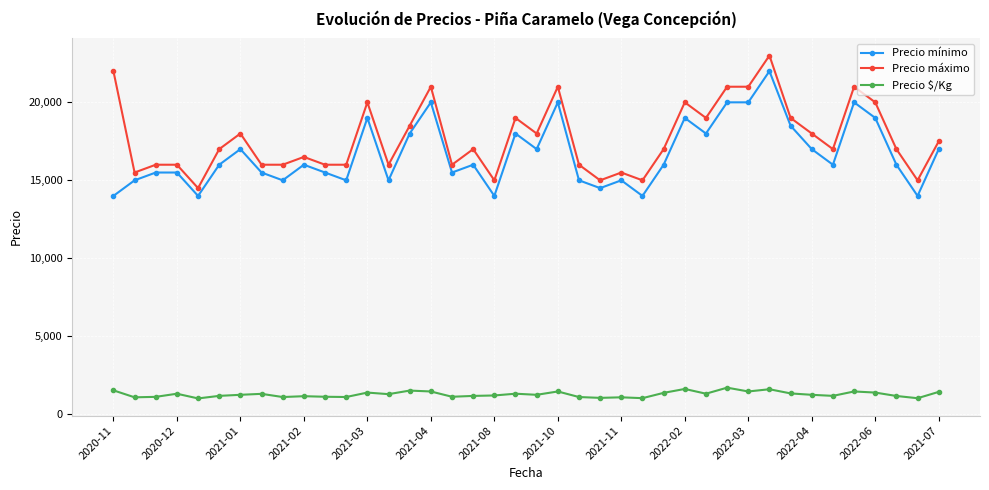

Rank the series by their maximum value, from highest to lowest.

Precio máximo, Precio mínimo, Precio $/Kg